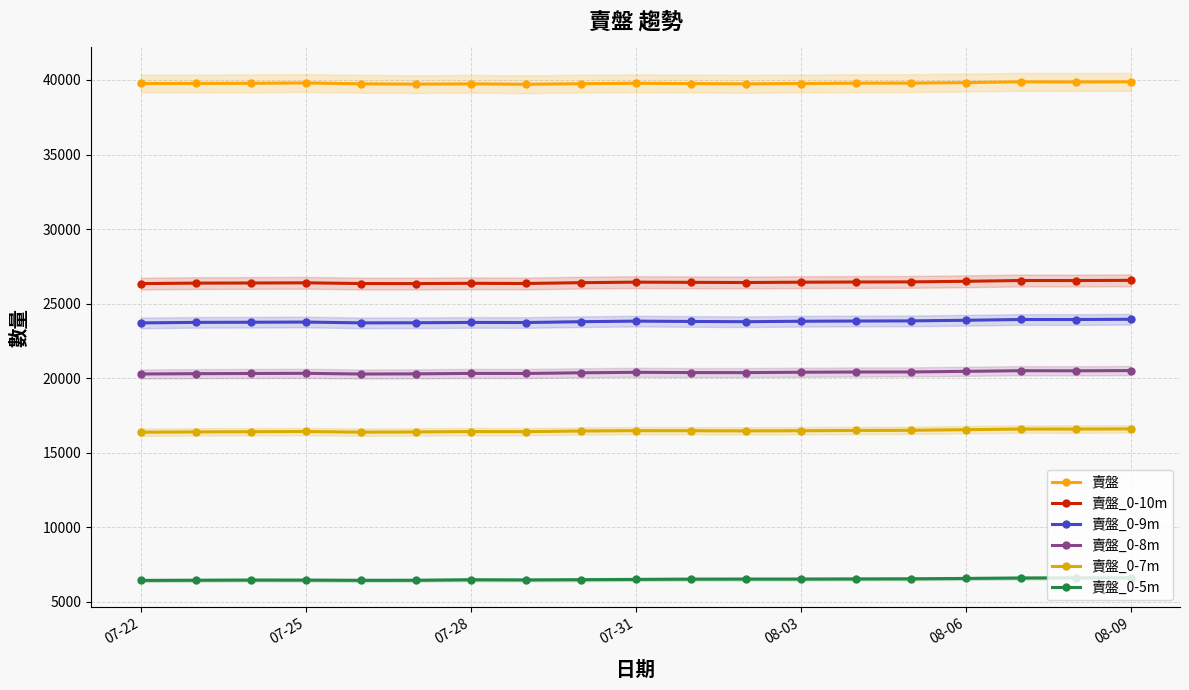

True or false: 賣盤 and 賣盤_0-7m cross at least once.

False